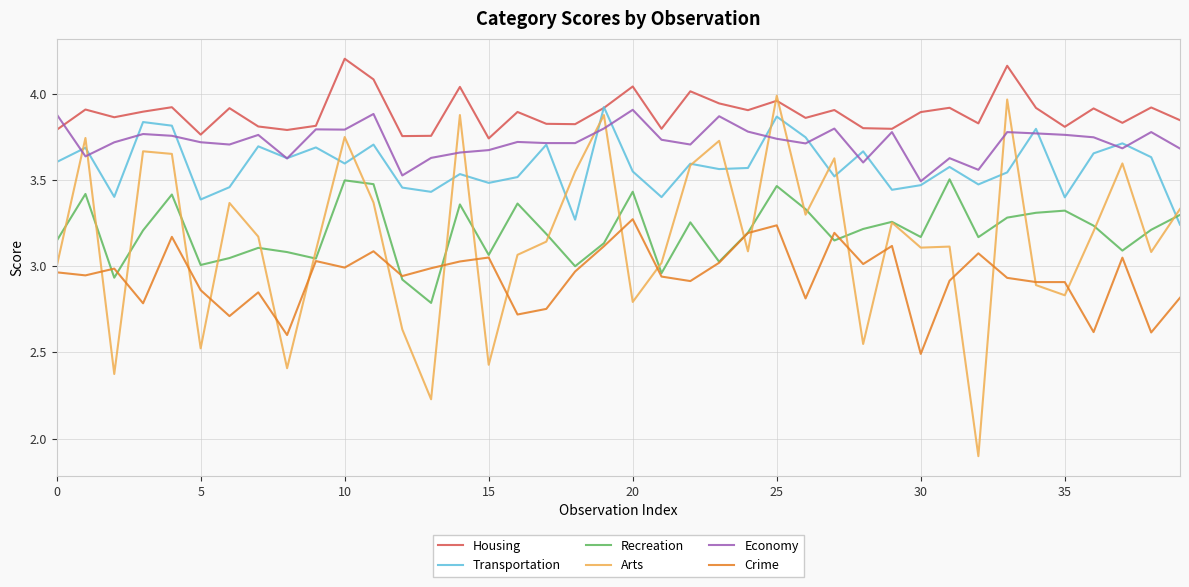

What is the smallest value displayed?

1.9